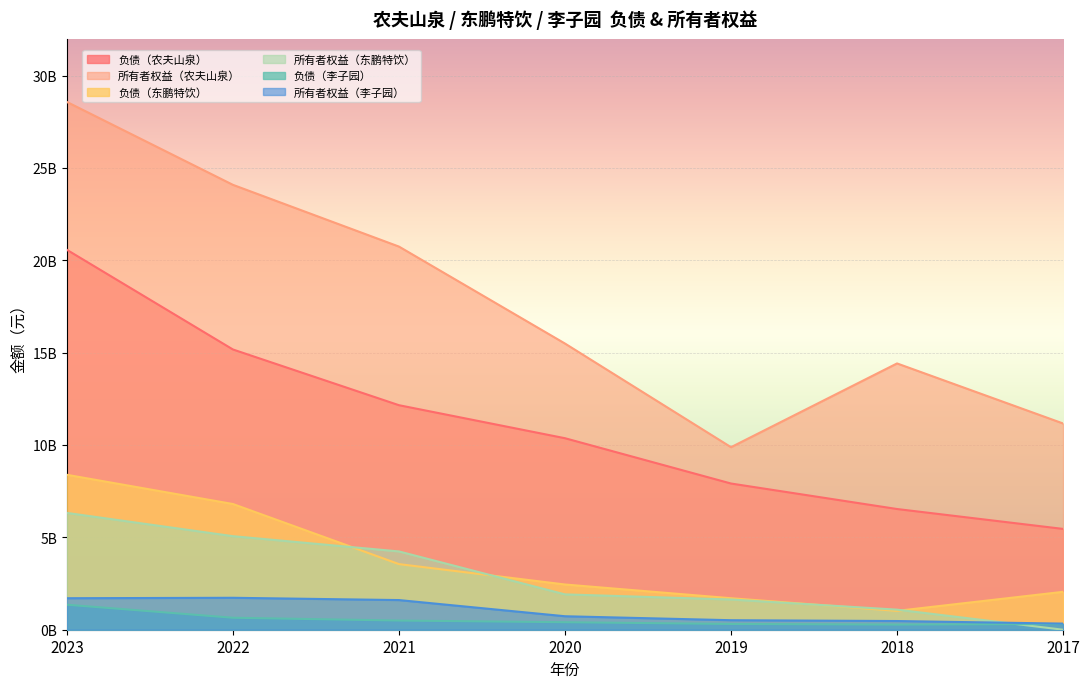

Read the 负债（东鹏特饮） value at 2022.

6805666068.5